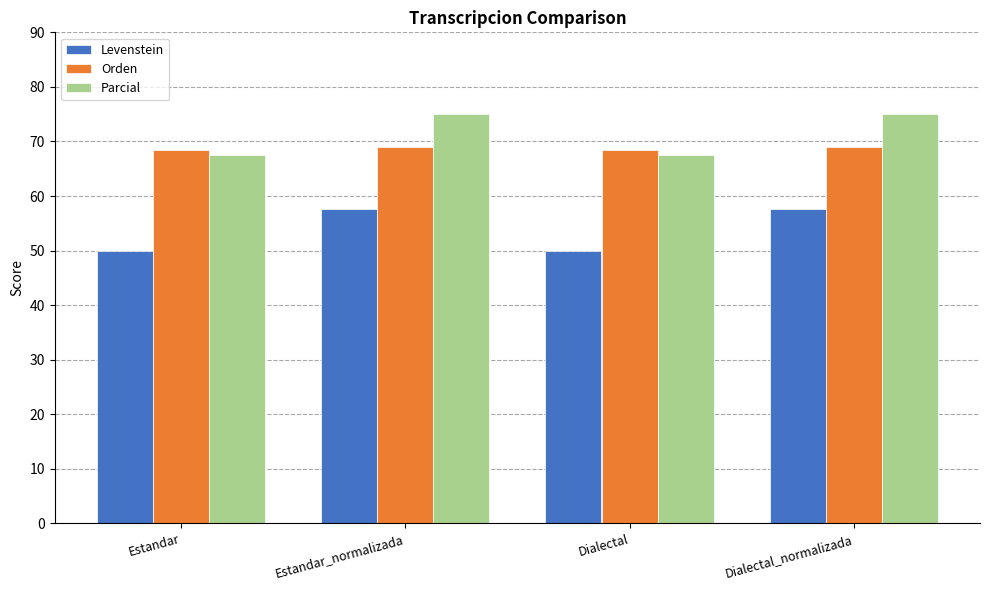

How many data points does each series have?

4